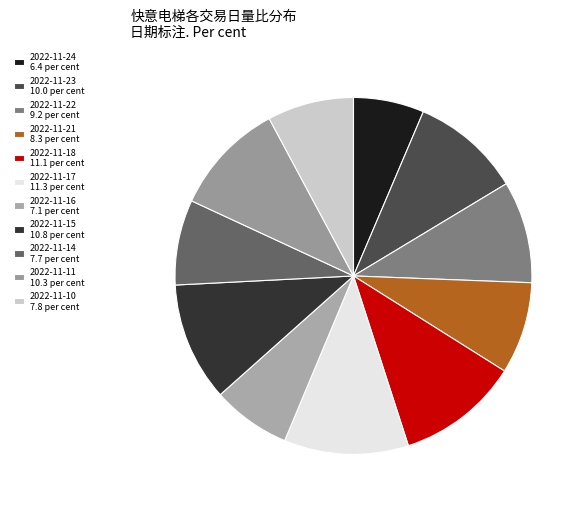

Is it true that 2022-11-18 is 6% of the pie?

False